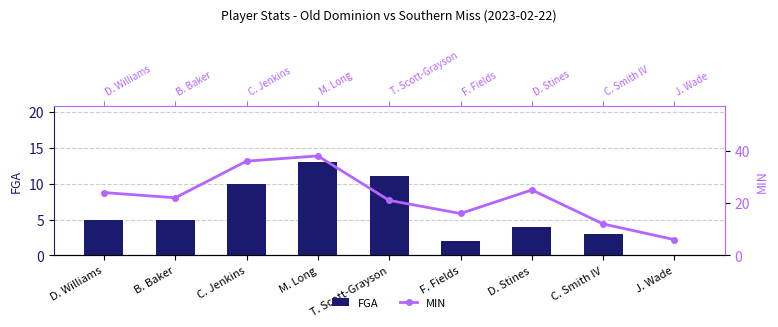

Read the MIN value at M. Long, to the nearest 10.

40